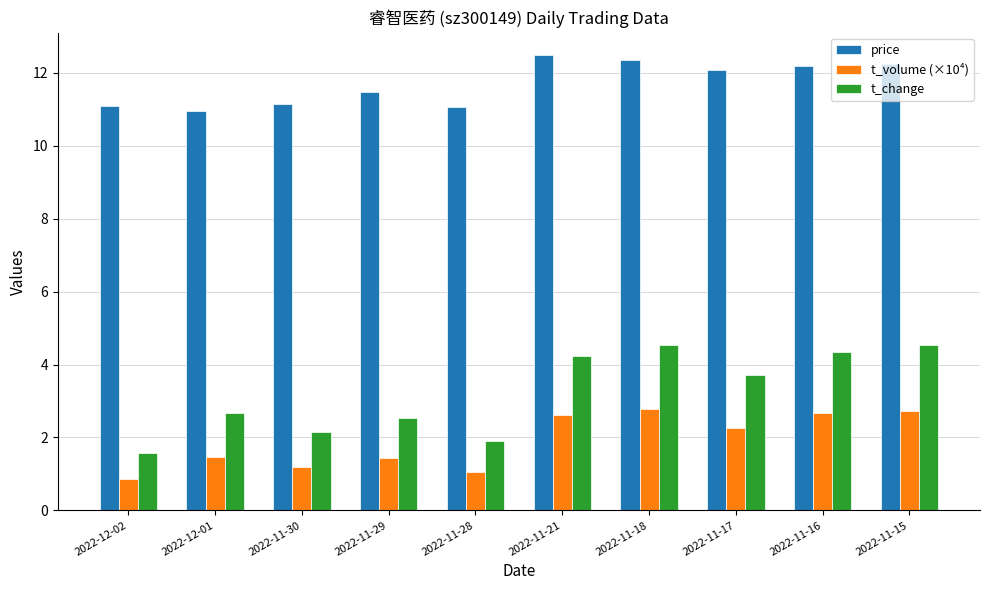

What is the highest value of the price series?

12.5